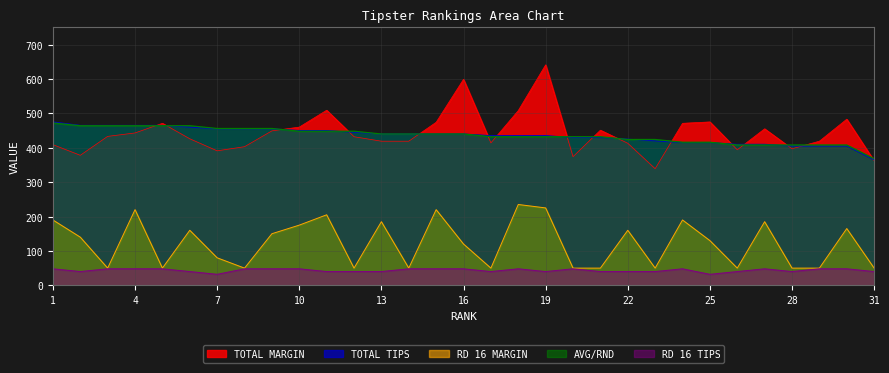

Which category has the lowest value in the RD 16 MARGIN series?

3